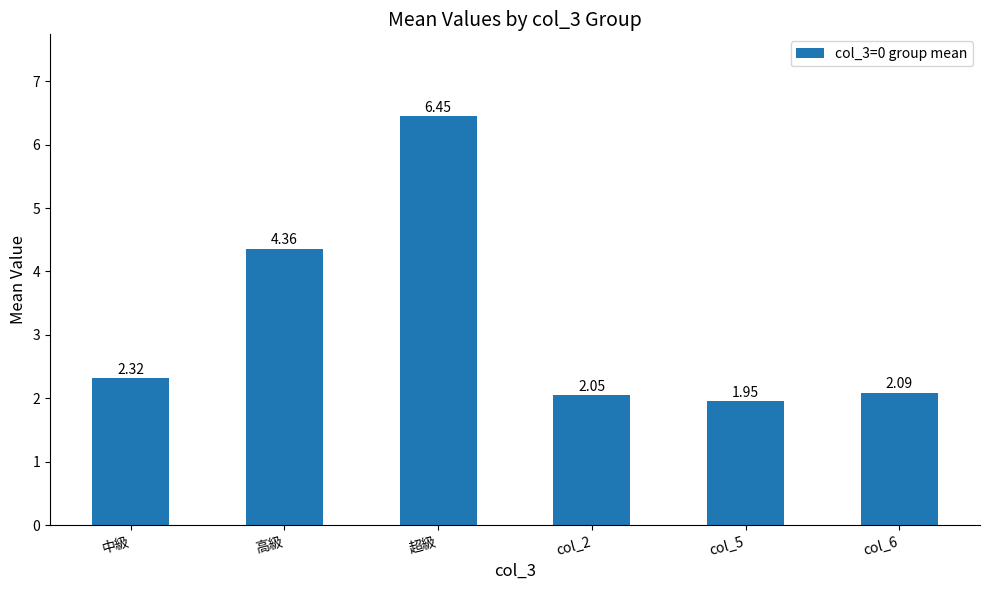

True or false: the data shows 3.1 at col_2.

False